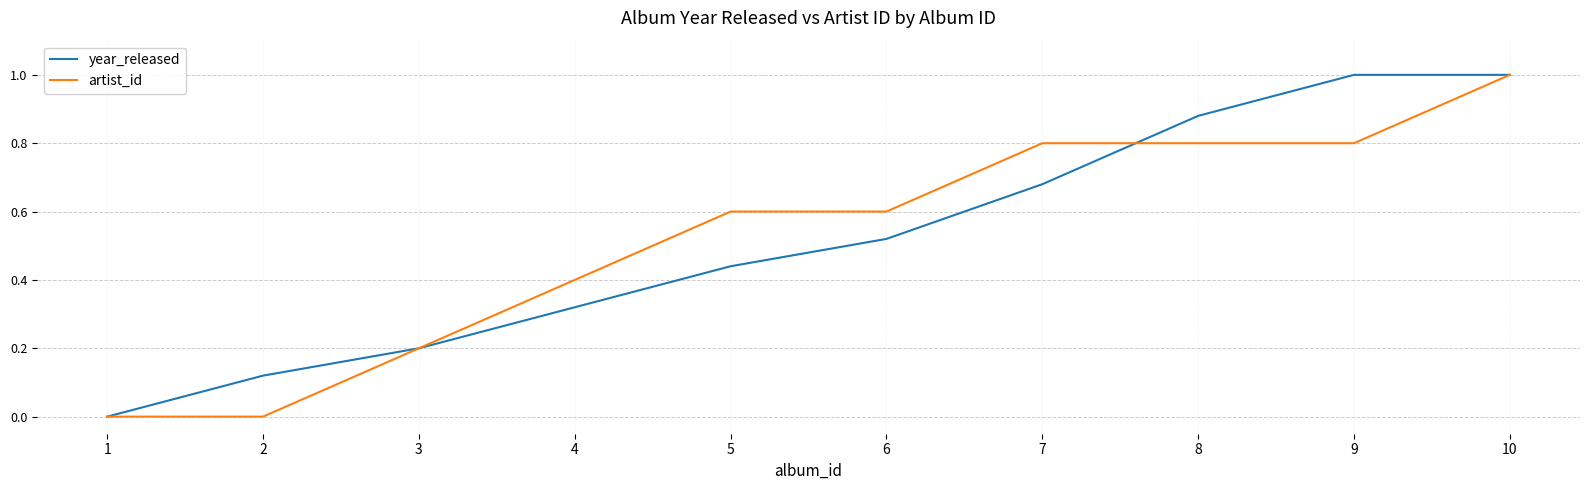

Is it true that year_released equals 0.2 at 2?

False